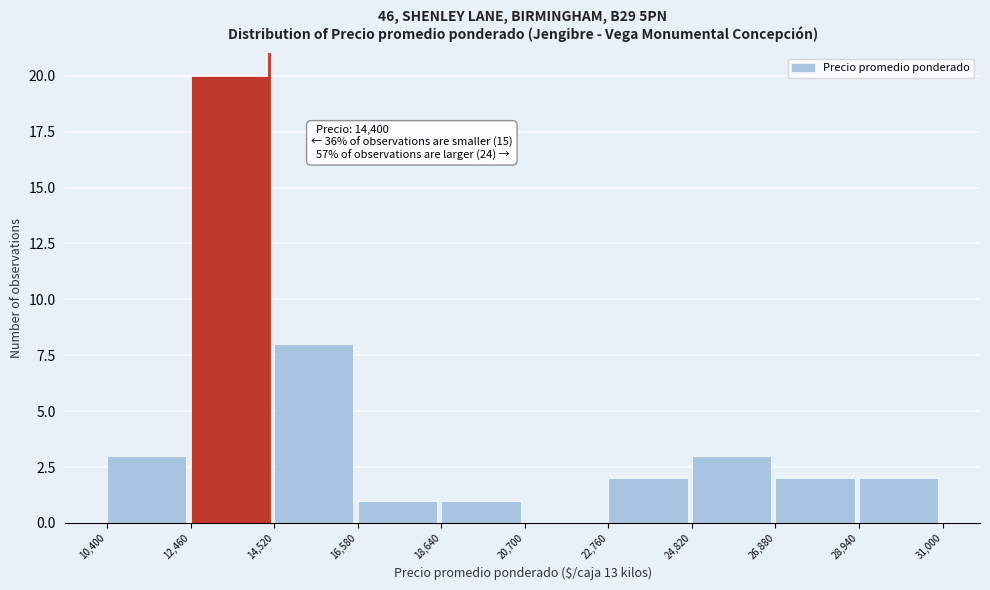

Over which range of the x-axis is the bar tallest?

12,460 to 14,520